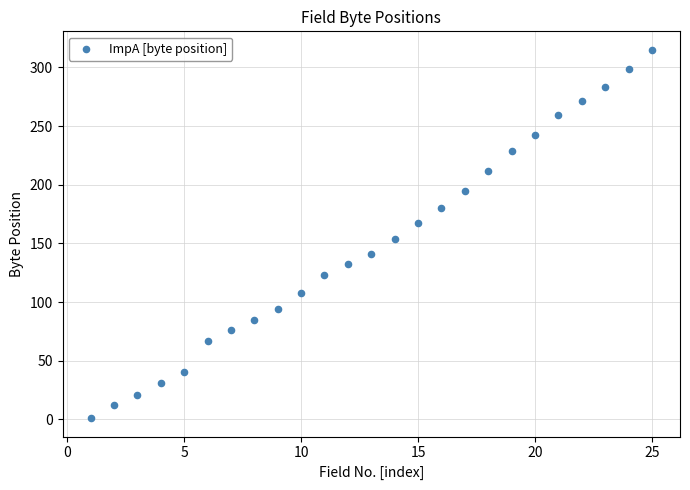

What Y value in the scatter plot is closest to 158?

154